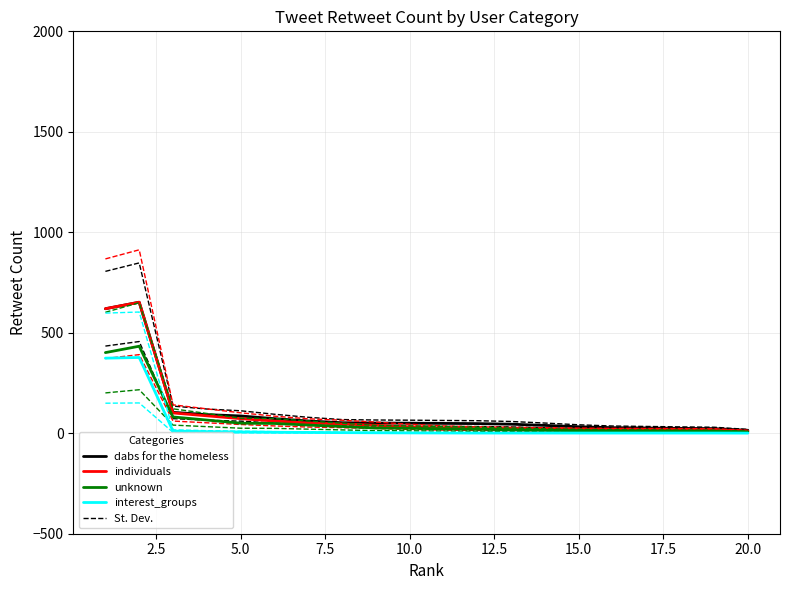

What is the total value across all series at 15?

57.7